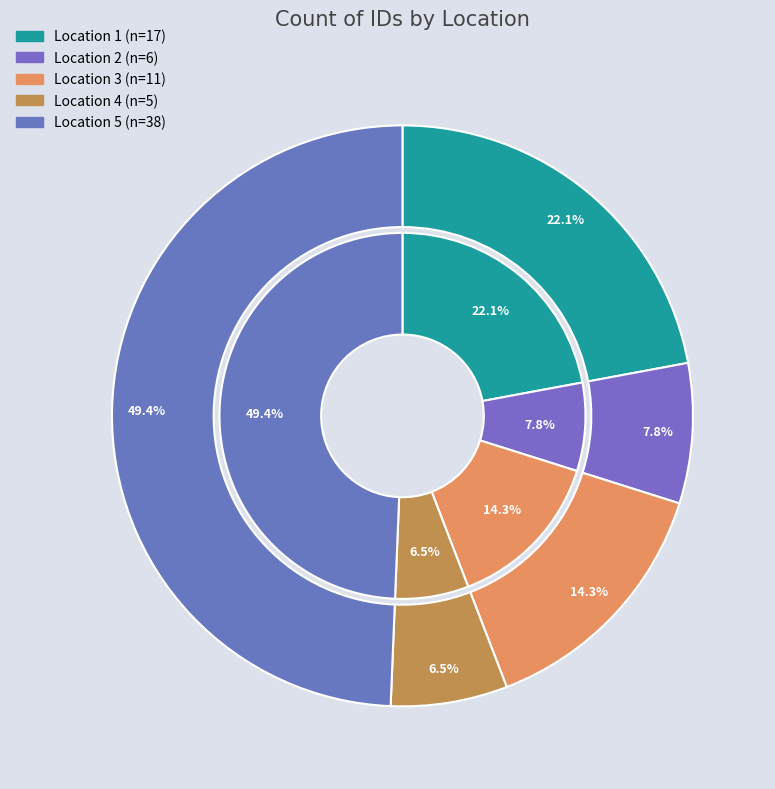

Count the number of slices in the pie.

5